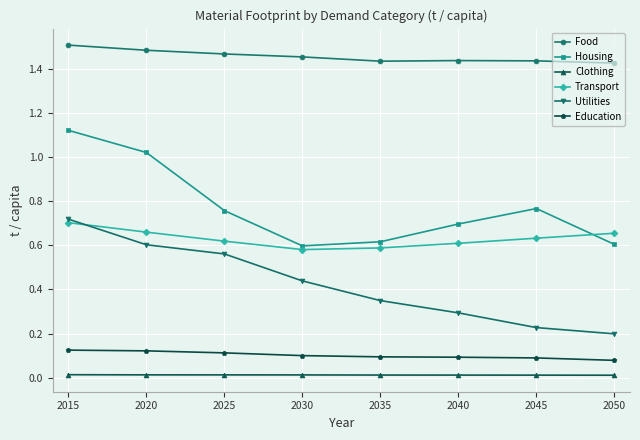

Is it true that Housing equals 0.4 at 2020?

False